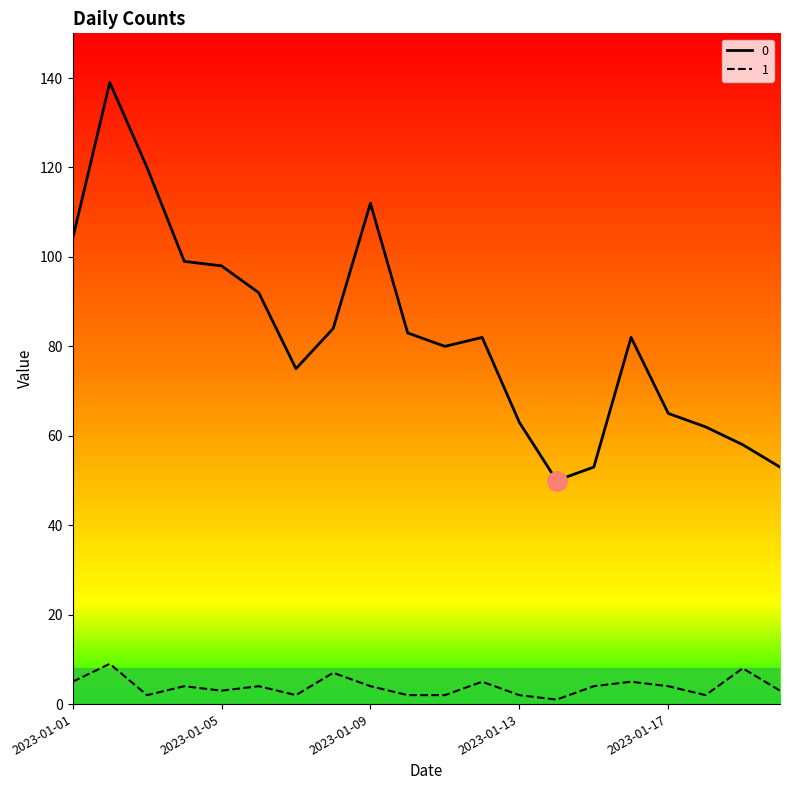

How many lines are shown in the chart?

2